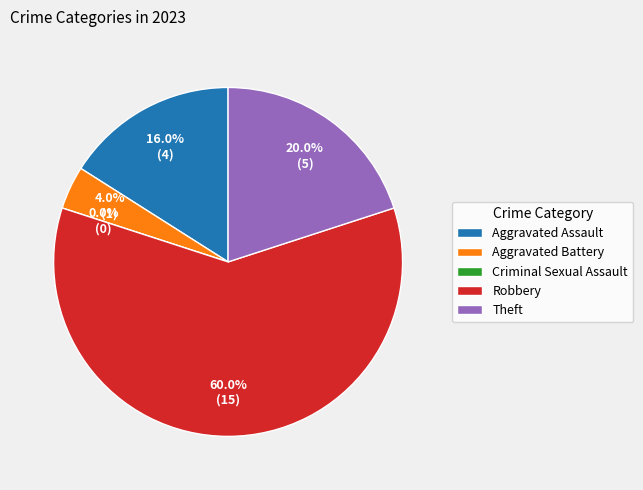

Is it true that Aggravated Battery is 1% of the pie?

False